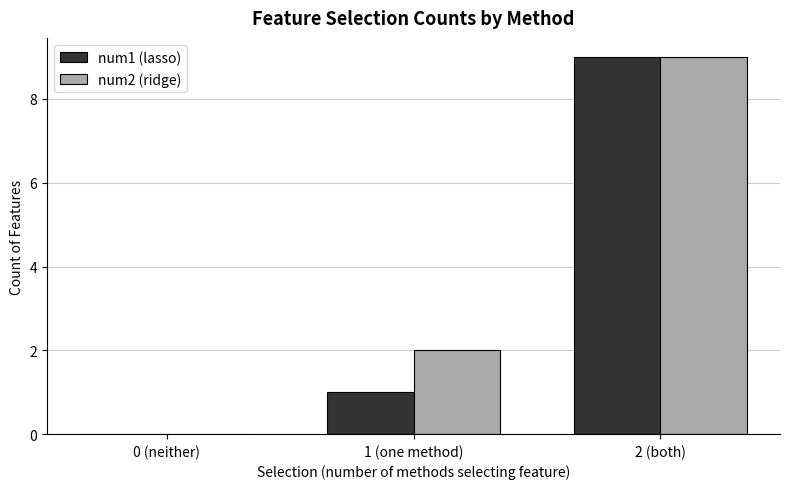

The num1 (lasso) series shows 4 at 2 (both). True or false?

False